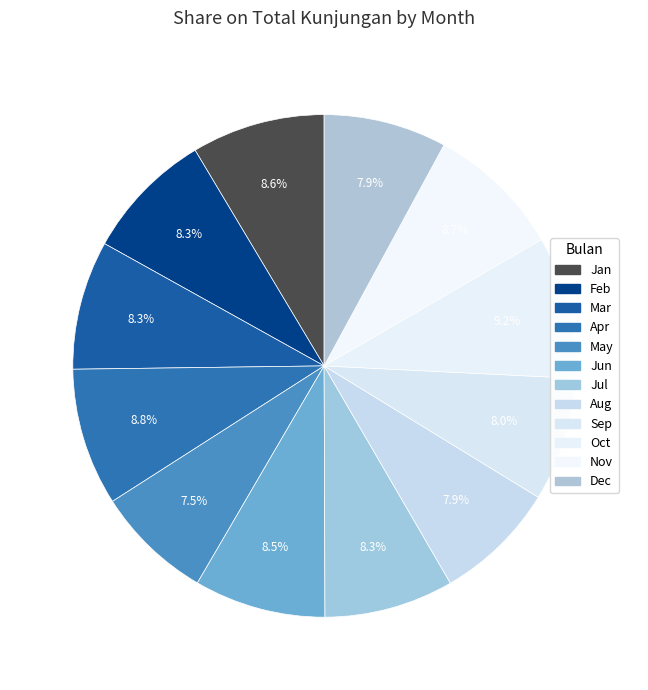

Approximately how many times larger is the value at Jan compared to Dec?

1.1